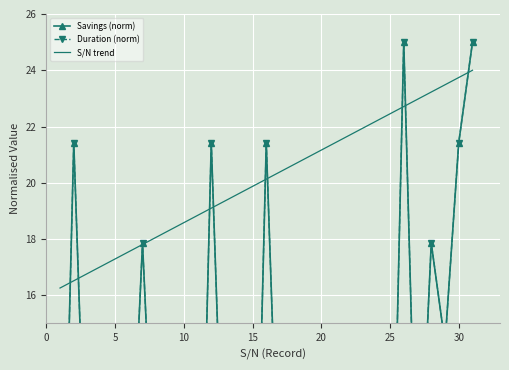

Which series has the largest total across all categories?

S/N trend